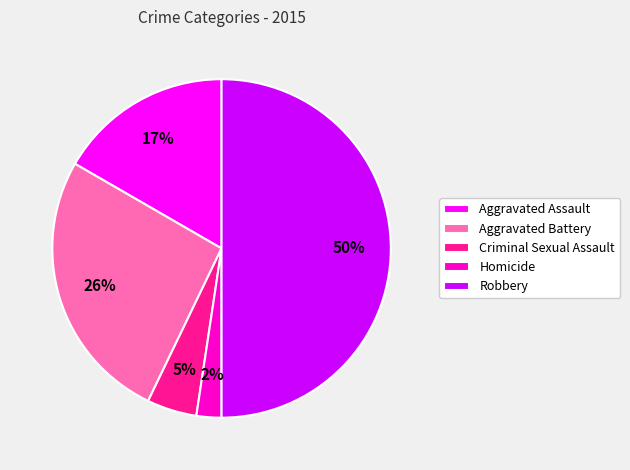

Rank the categories by value from highest to lowest.

Robbery, Aggravated Battery, Aggravated Assault, Criminal Sexual Assault, Homicide